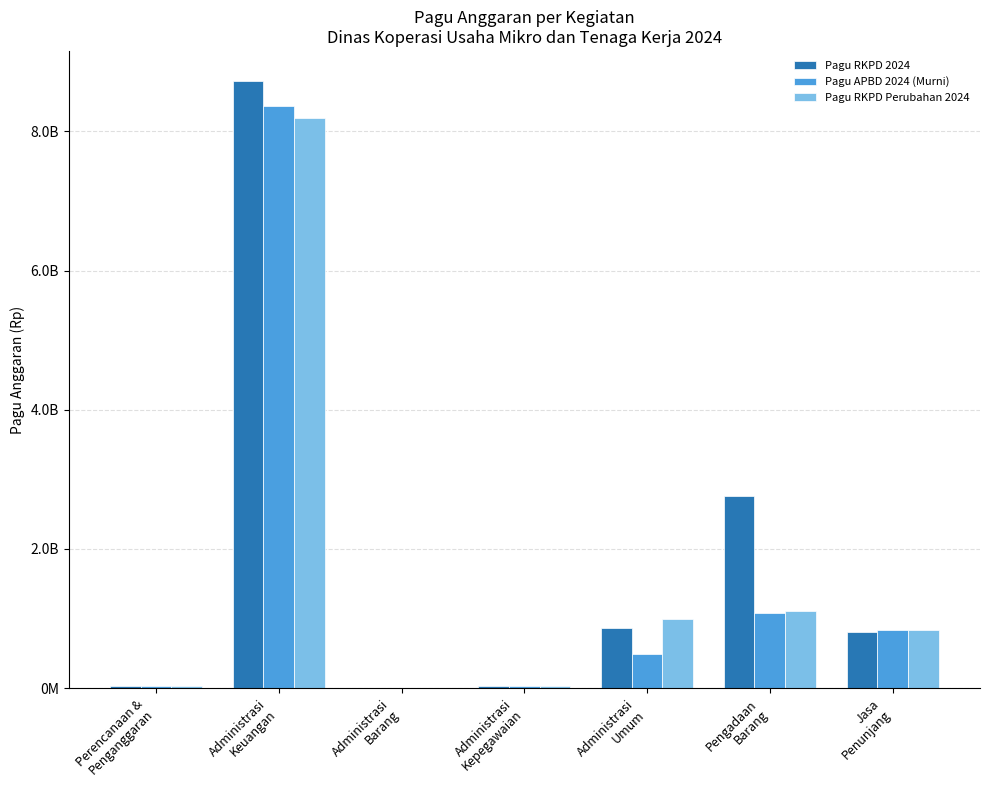

Between Perencanaan &
Penganggaran and Pengadaan
Barang, which is larger?

Pengadaan
Barang